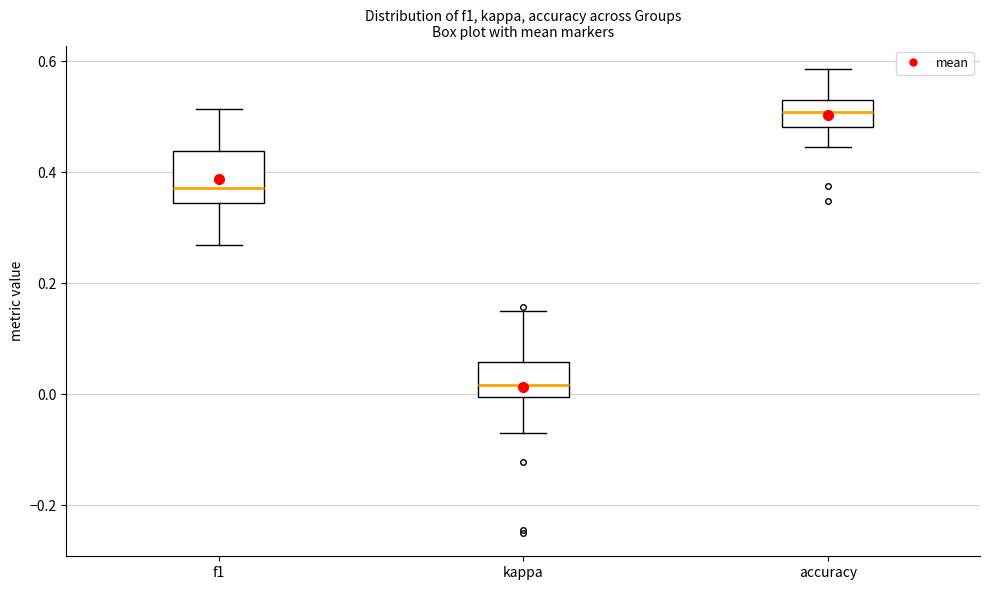

Where does the upper whisker of the box for kappa end on the y-axis? The values are not printed on the chart, so give them approximately, as read against the axis.

0.14